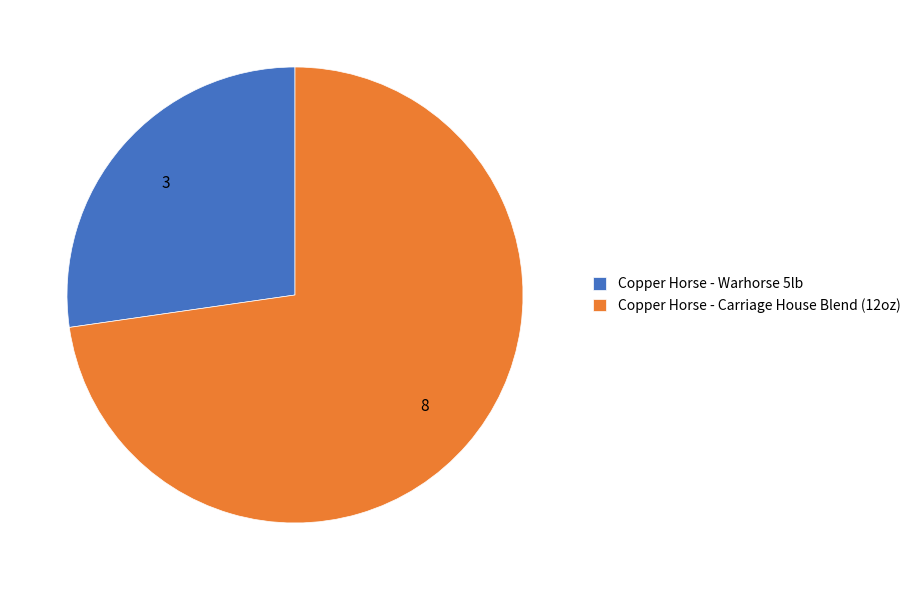

Which slice represents more than half of the pie?

Copper Horse - Carriage House Blend (12oz)